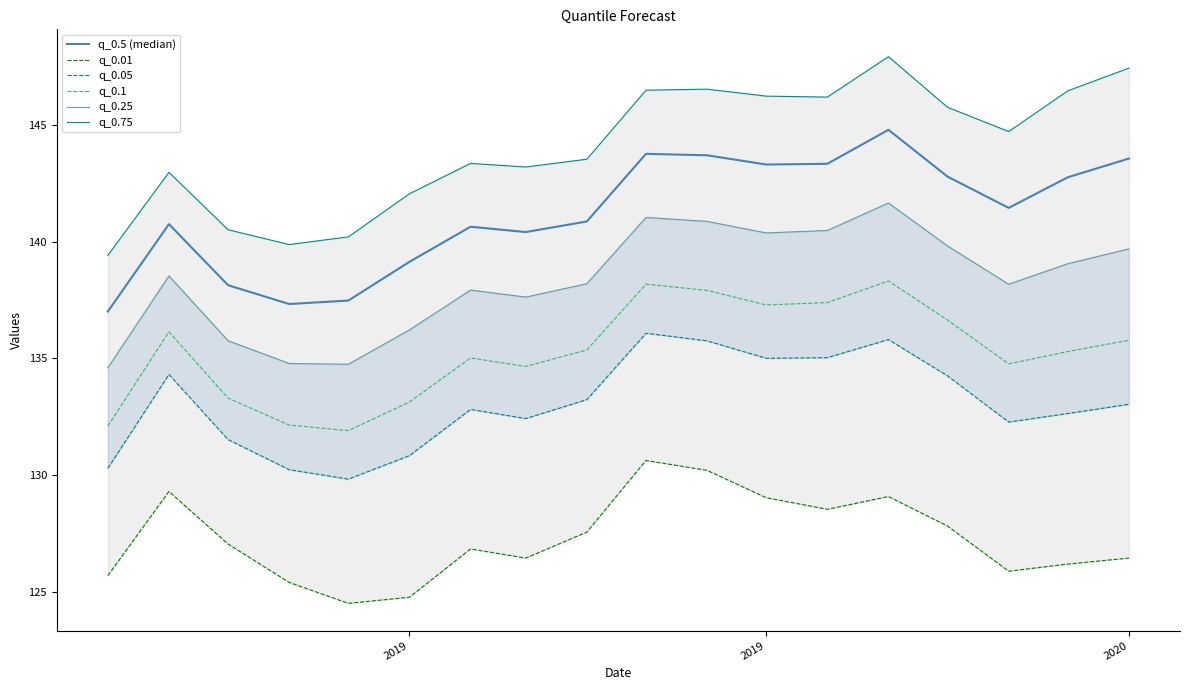

Where is the first local maximum for q_0.01?

2019